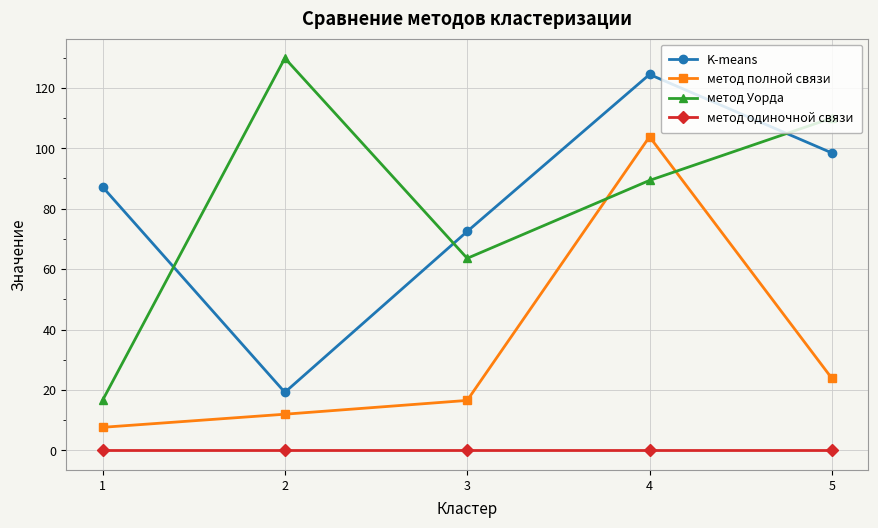

List the series in order of their peak value, highest first.

метод Уорда, K-means, метод полной связи, метод одиночной связи